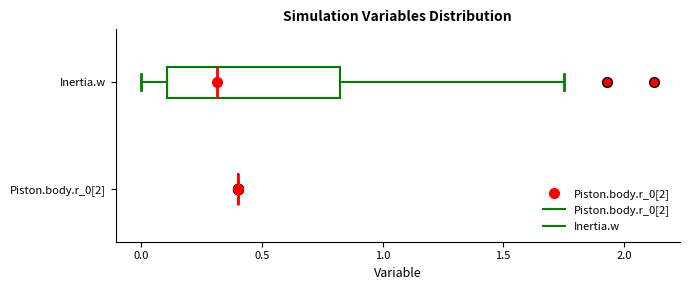

Reading bottom to top, read every box against the x-axis: the position of its median line, the range the box covers, and the ends of its whiskers. The values are not printed on the chart, so give them approximately, as read against the axis.

Piston.body.r_0[2]: box collapsed to a line at 0.40, whiskers 0.40 to 0.40
Inertia.w: median 0.30, box 0.10 to 0.80, whiskers 0.00 to 1.75